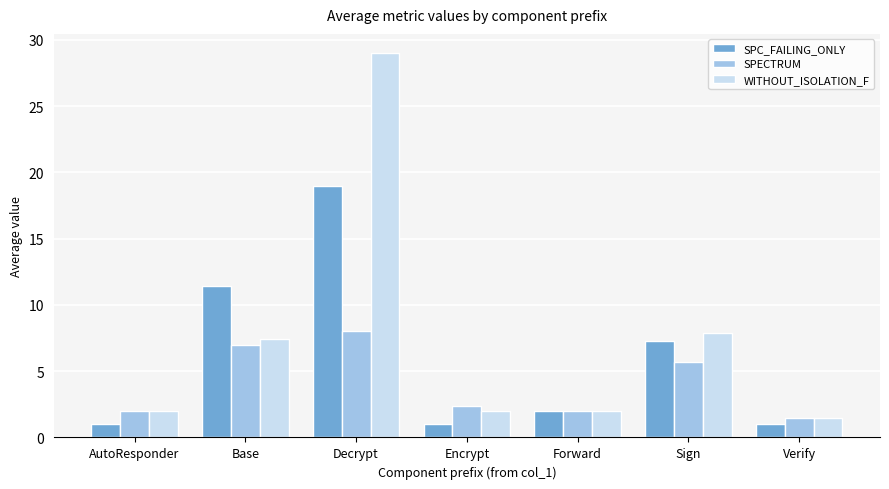

What is the label of the 7th bar from the right?

AutoResponder